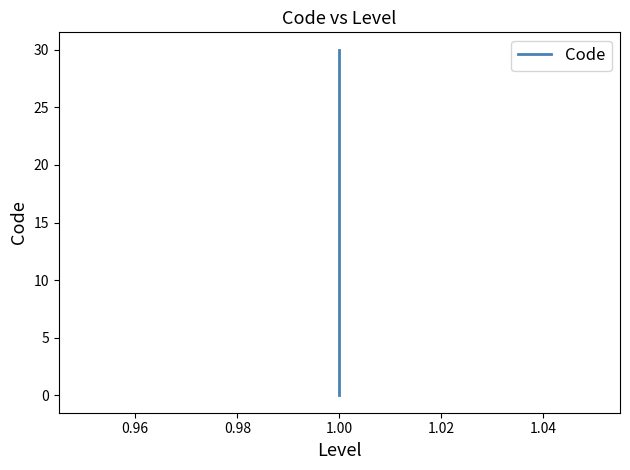

What is the sum of all values?

78